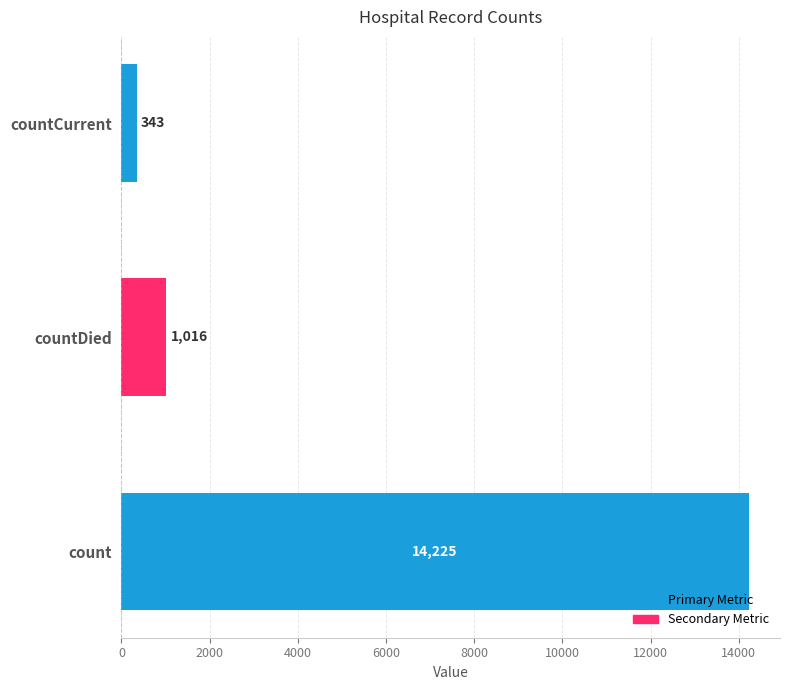

How many distinct data groups are displayed?

1